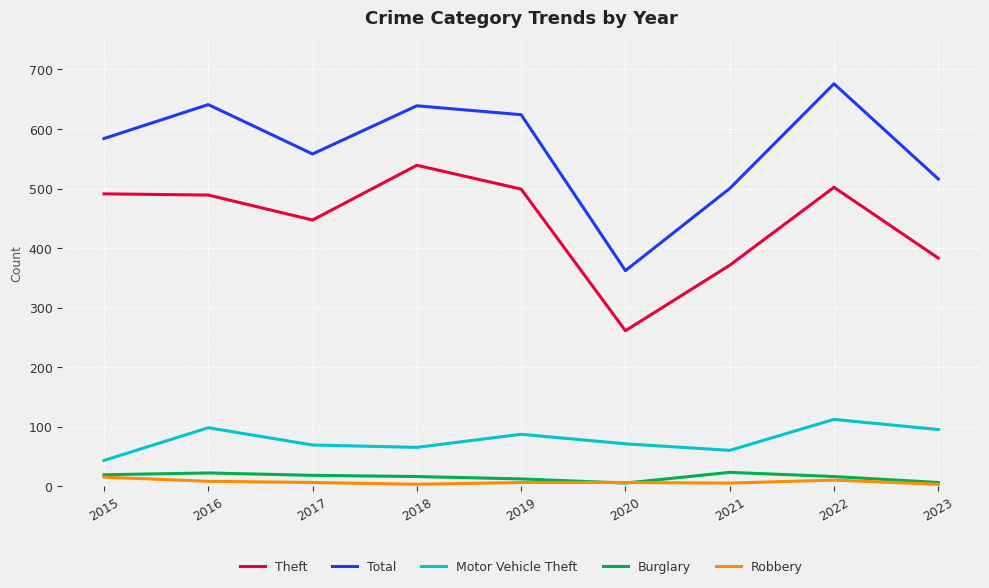

Which series changed the most between 2021 and 2022?

Total